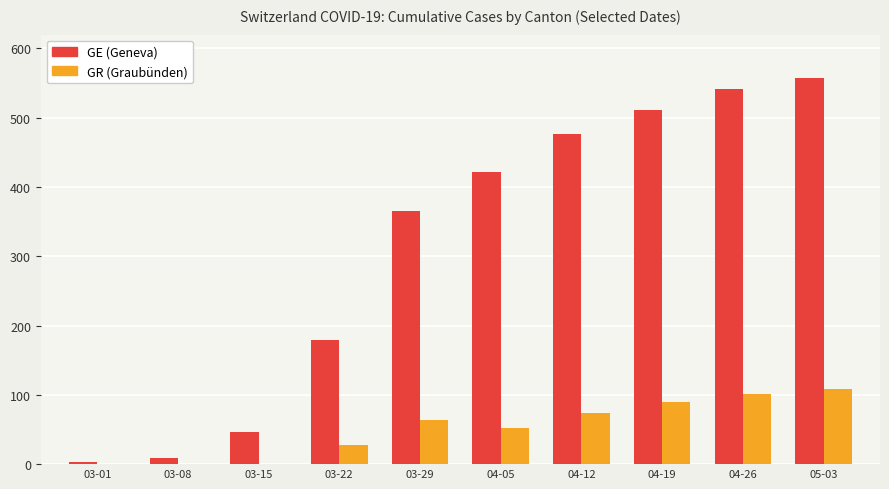

The GE (Geneva) series shows 542 at 04-26. True or false?

True